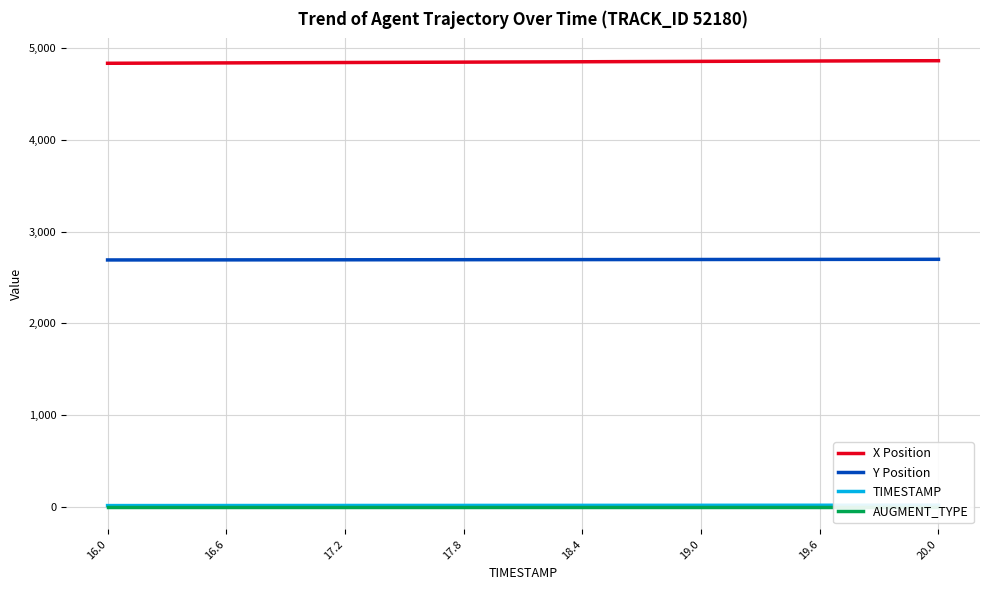

Is this an area chart (filled region under the line)?

No